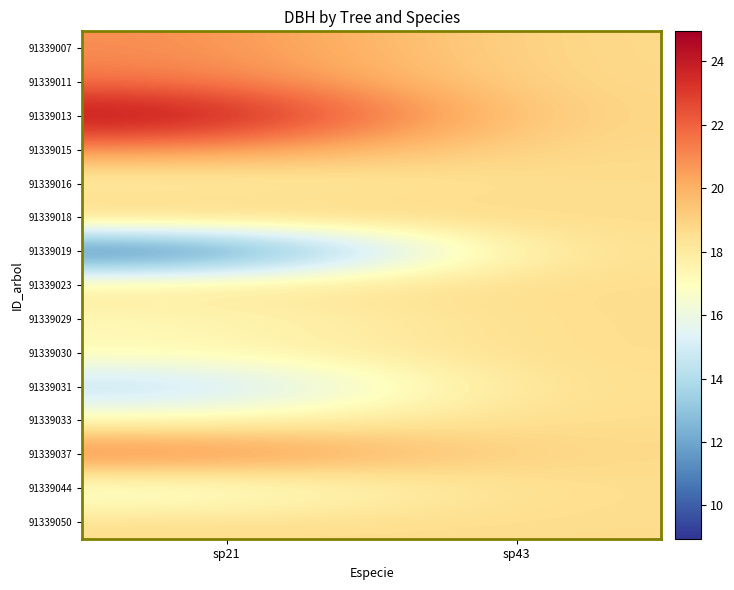

At which category does the chart reach its minimum across all series?

sp21